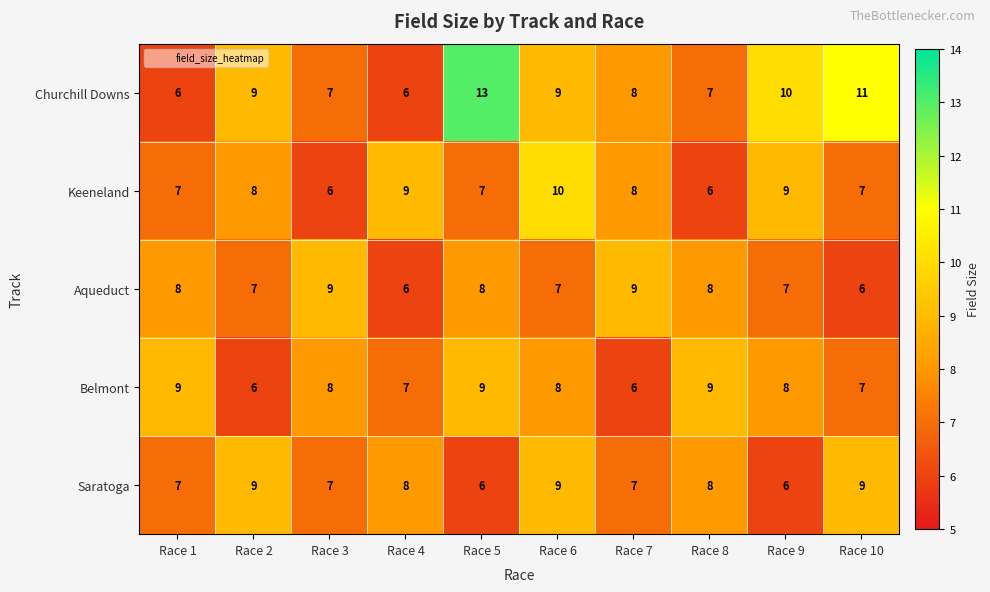

What is the sum of all Churchill Downs values?

86